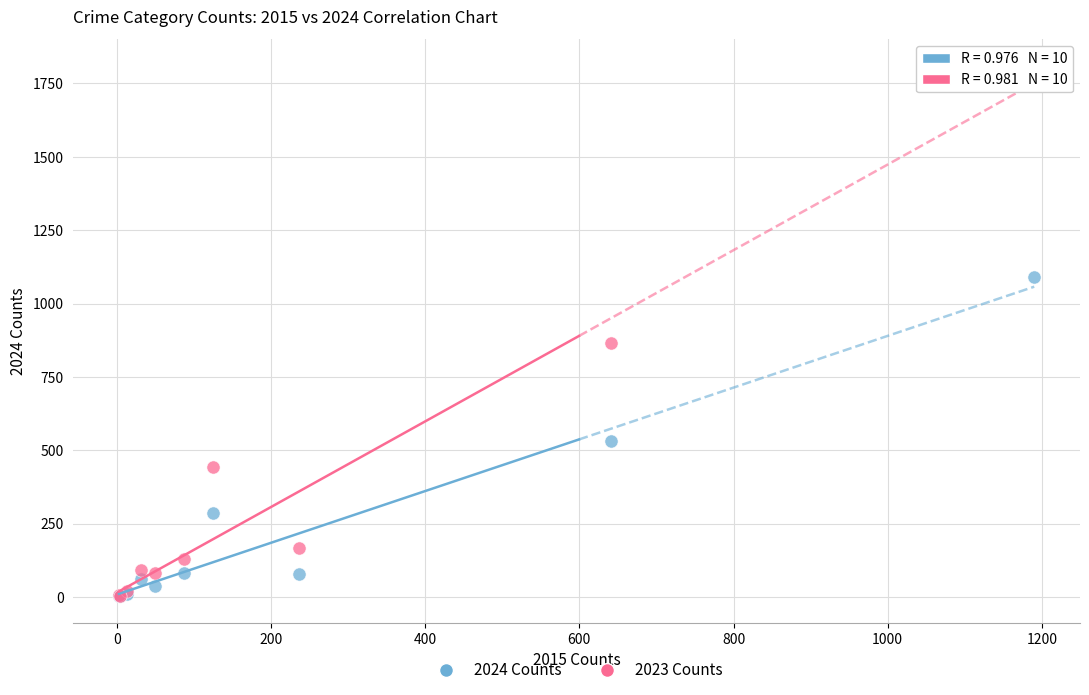

Which series contains the highest Y value?

2023 Counts